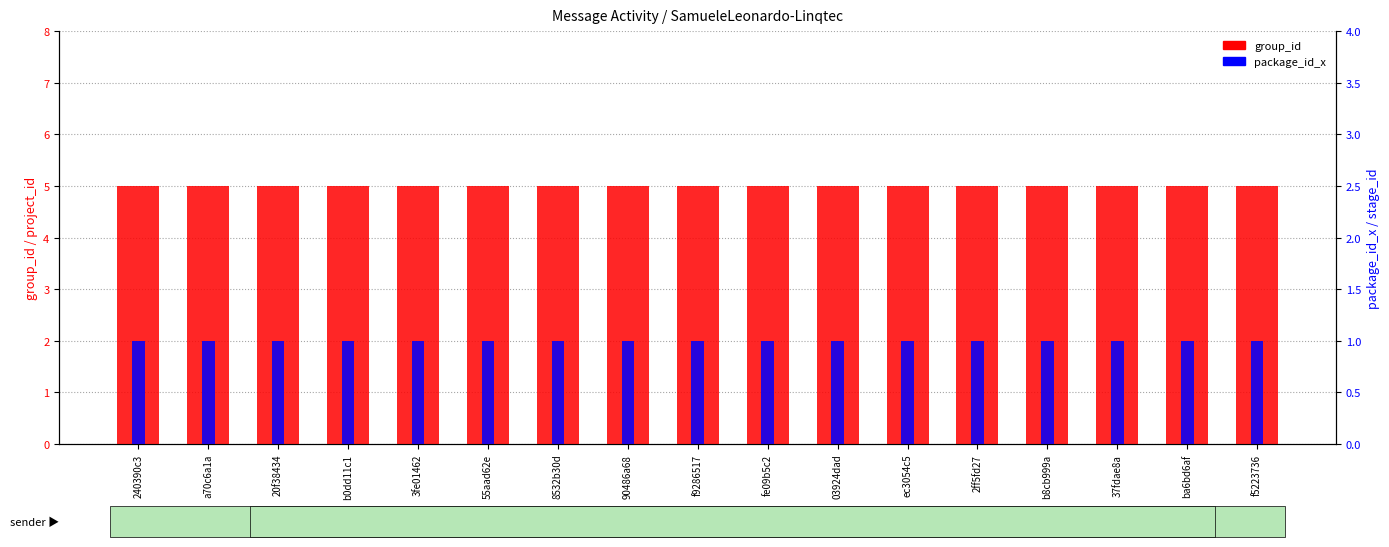

How many bars are there in total?

34